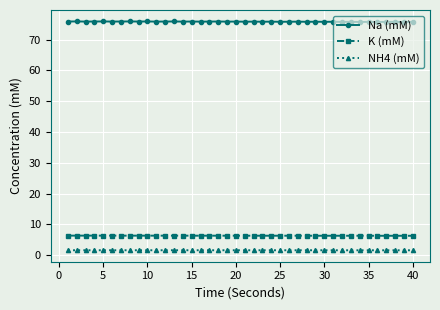

What is the difference between the maximum and minimum values in the Na (mM) series?

0.2